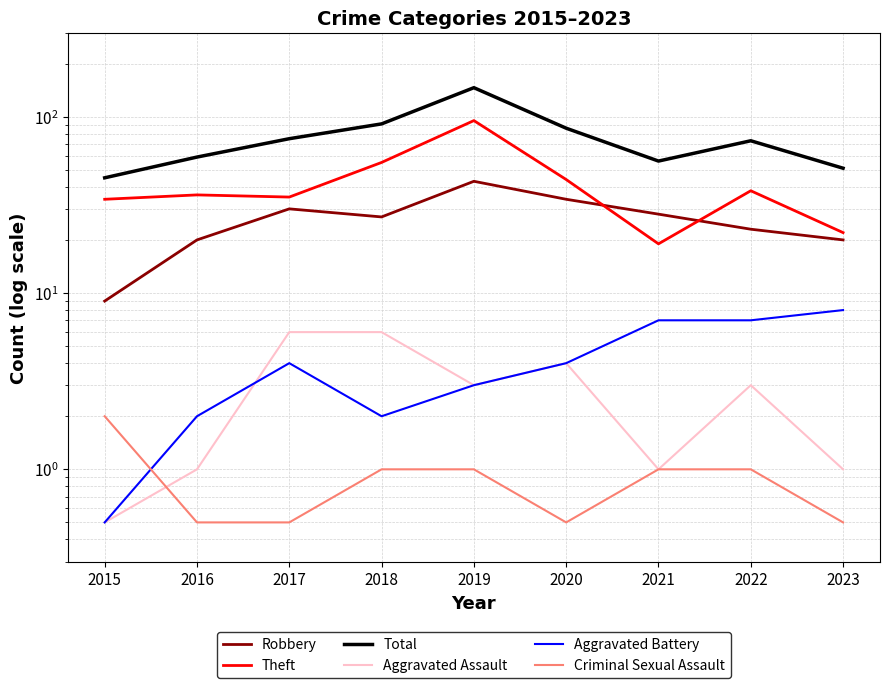

What is the value of the Theft point at the 1st from the left?

34.0